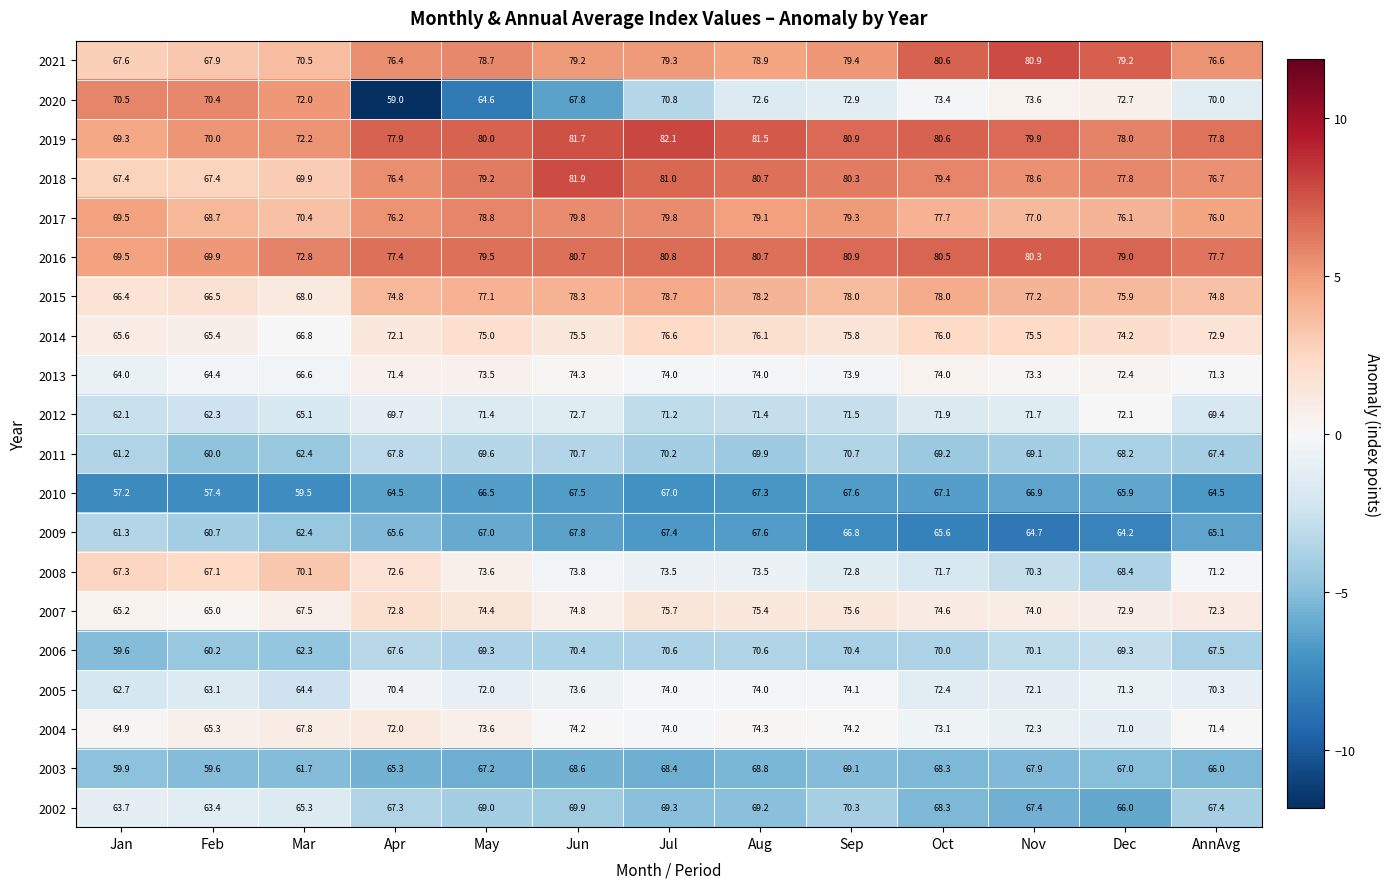

Where does the 2012 series first go above 71?

May